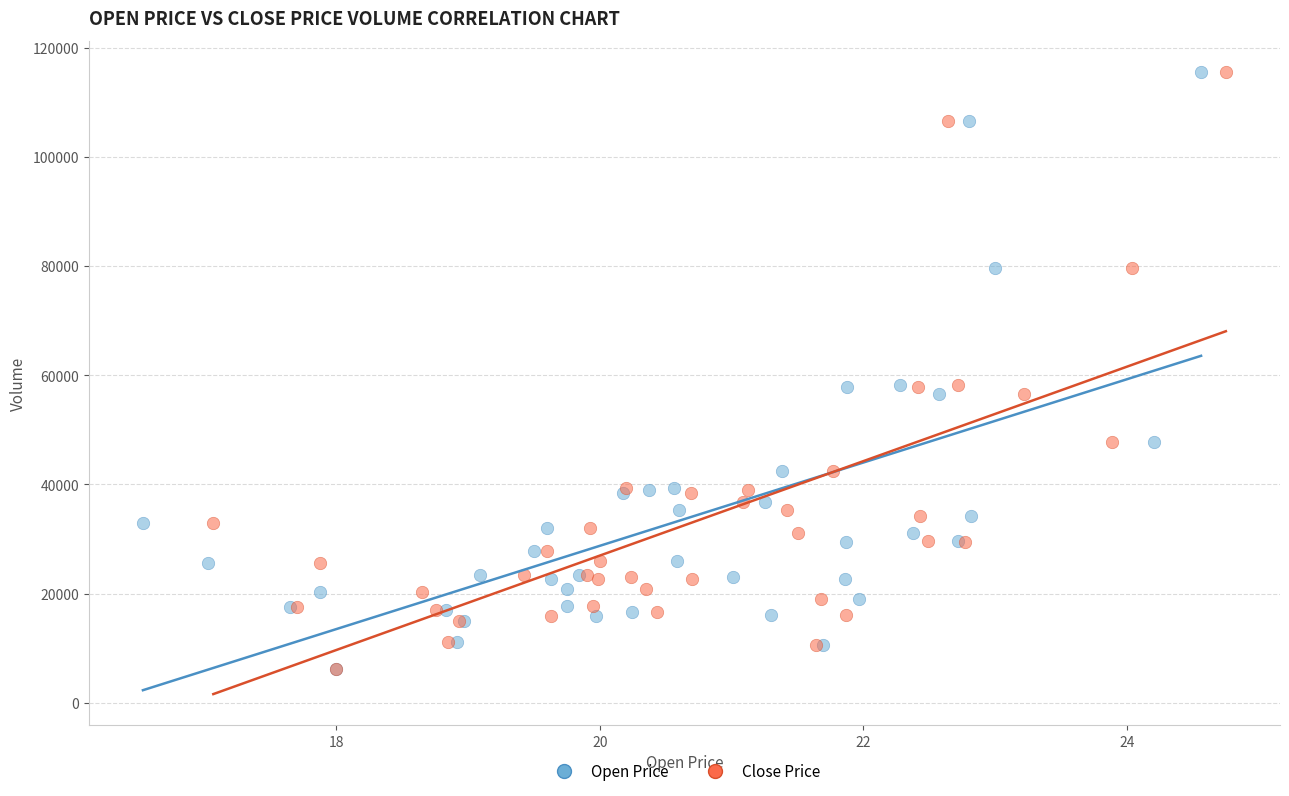

What are all the series names shown in the legend?

Open Price, Close Price